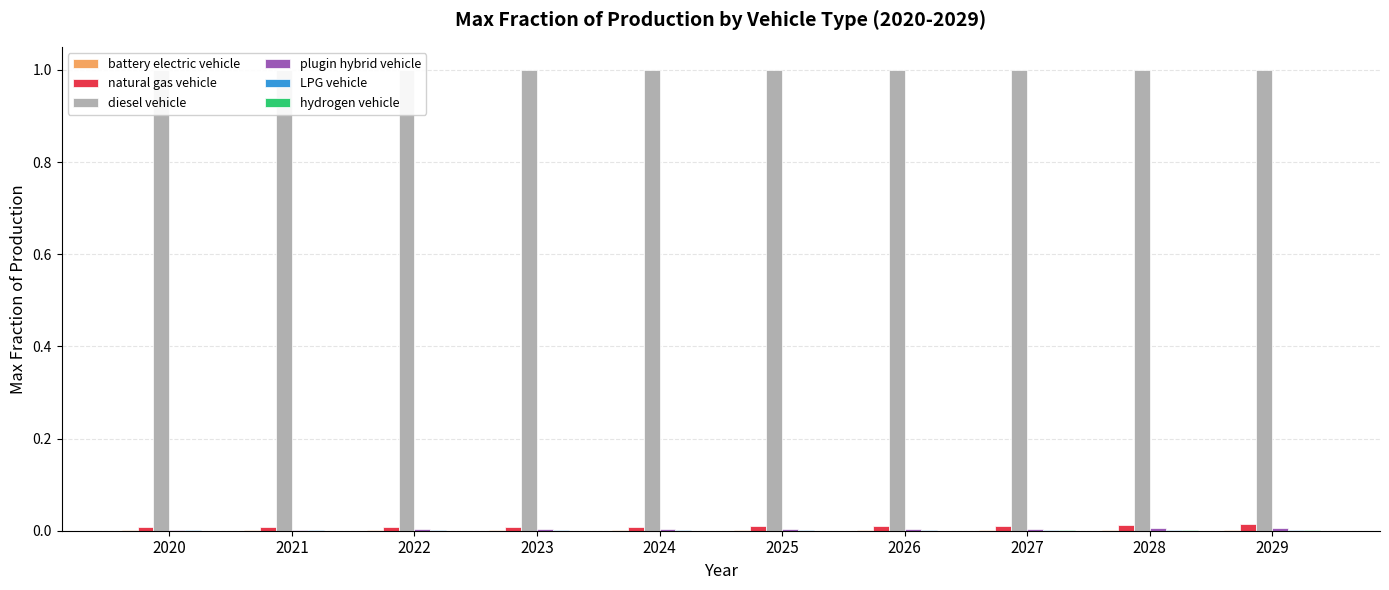

Between 2025 and 2020, which is larger?

2025